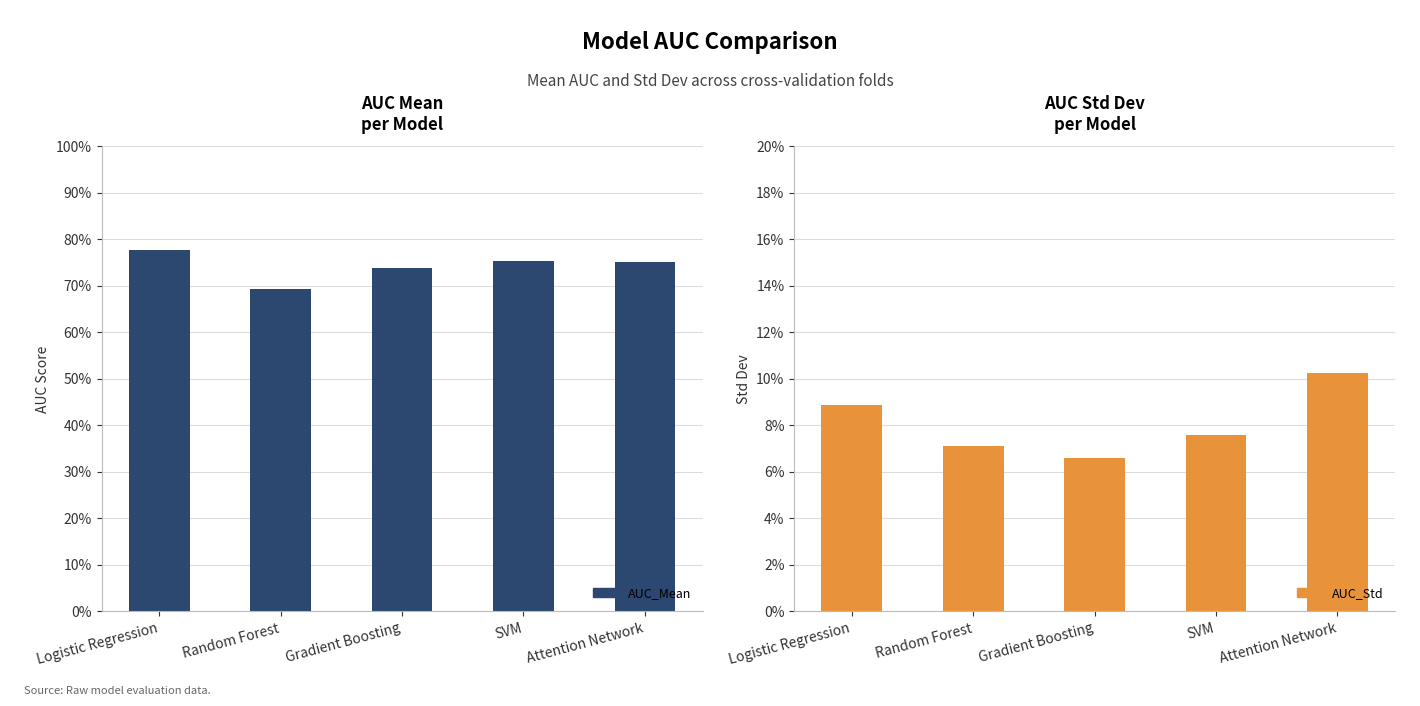

At Gradient Boosting, list the series in order from largest to smallest.

AUC_Mean, AUC_Std